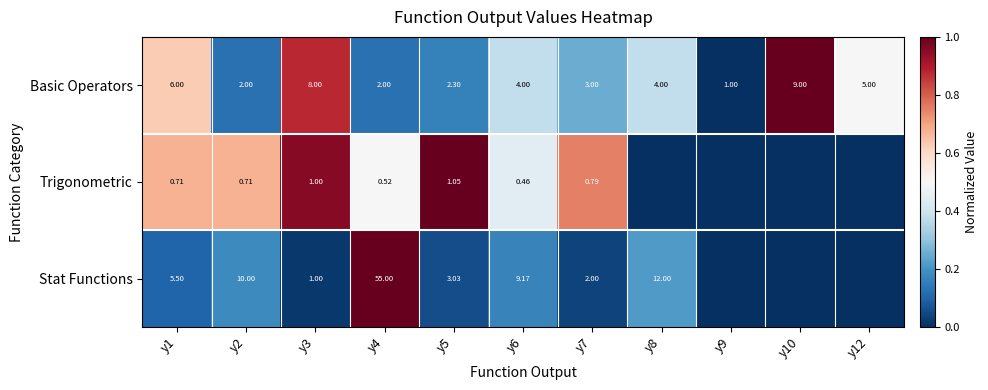

The Stat Functions series shows 0.4 at y8. True or false?

False